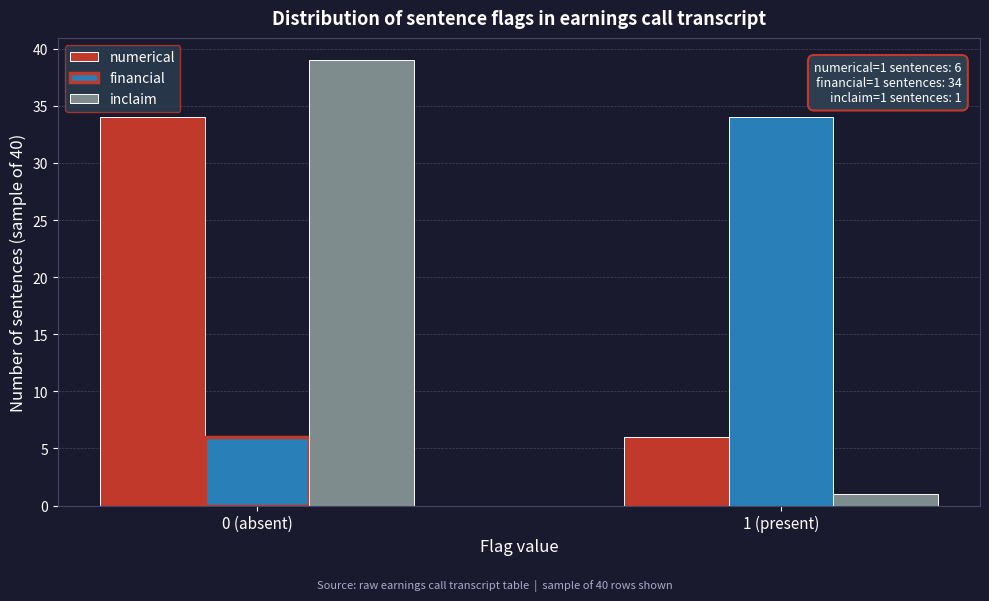

Reading left to right, what are all the values shown in this chart?

numerical: 0 (absent)=34	1 (present)=6
financial: 0 (absent)=6	1 (present)=34
inclaim: 0 (absent)=39	1 (present)=1